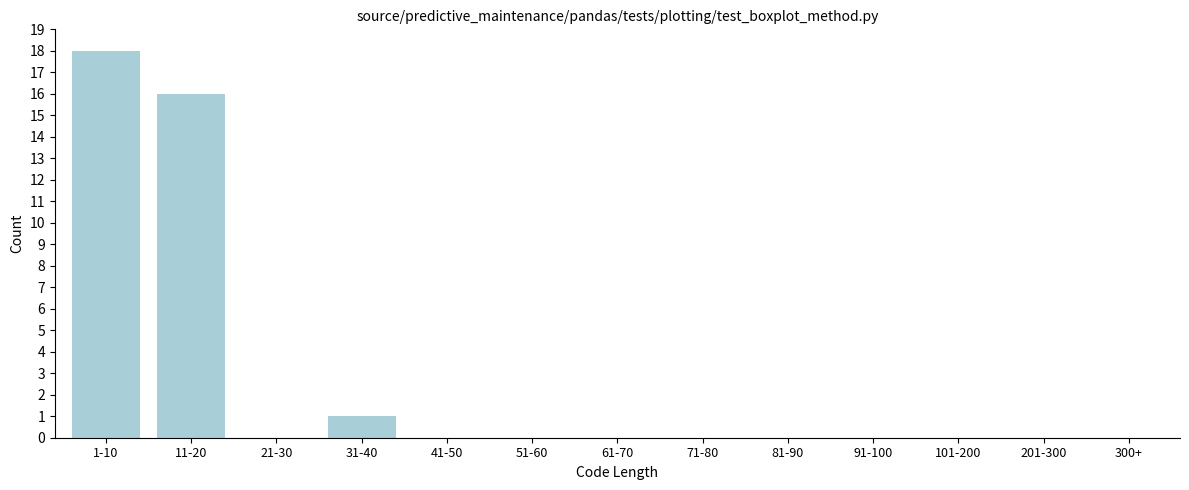

Reading left to right, transcribe all the data shown in this chart.

1-10=18	11-20=16	21-30=0	31-40=1	41-50=0	51-60=0	61-70=0	71-80=0	81-90=0	91-100=0	101-200=0	201-300=0	300+=0